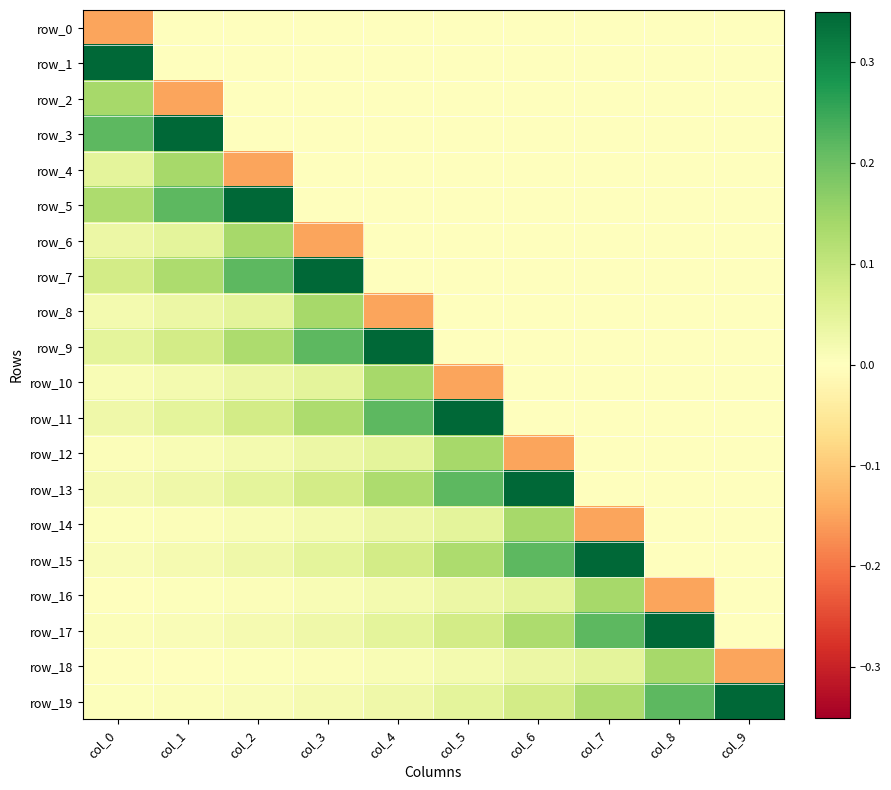

At which label is row_17 closest to 0?

col_9